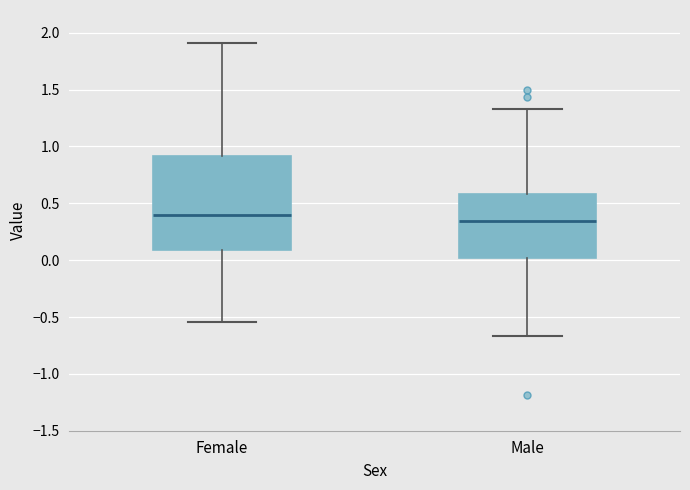

Which box has the highest median line?

Female